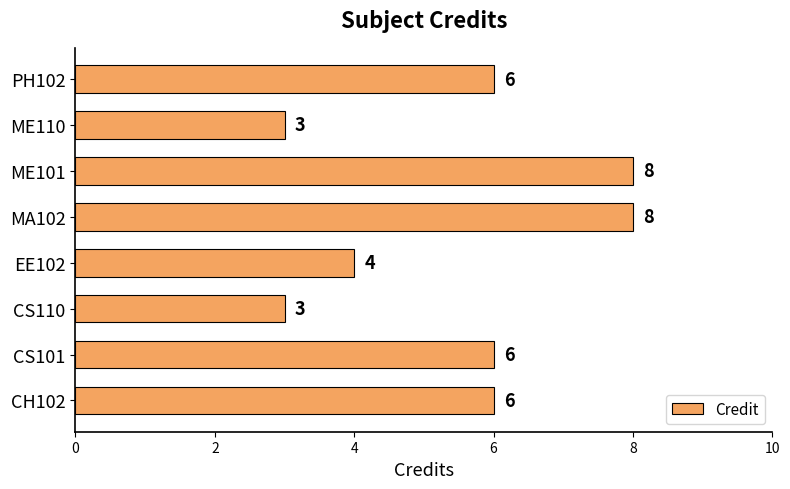

What is the ratio of the value at ME110 to the value at CS110?

1.0